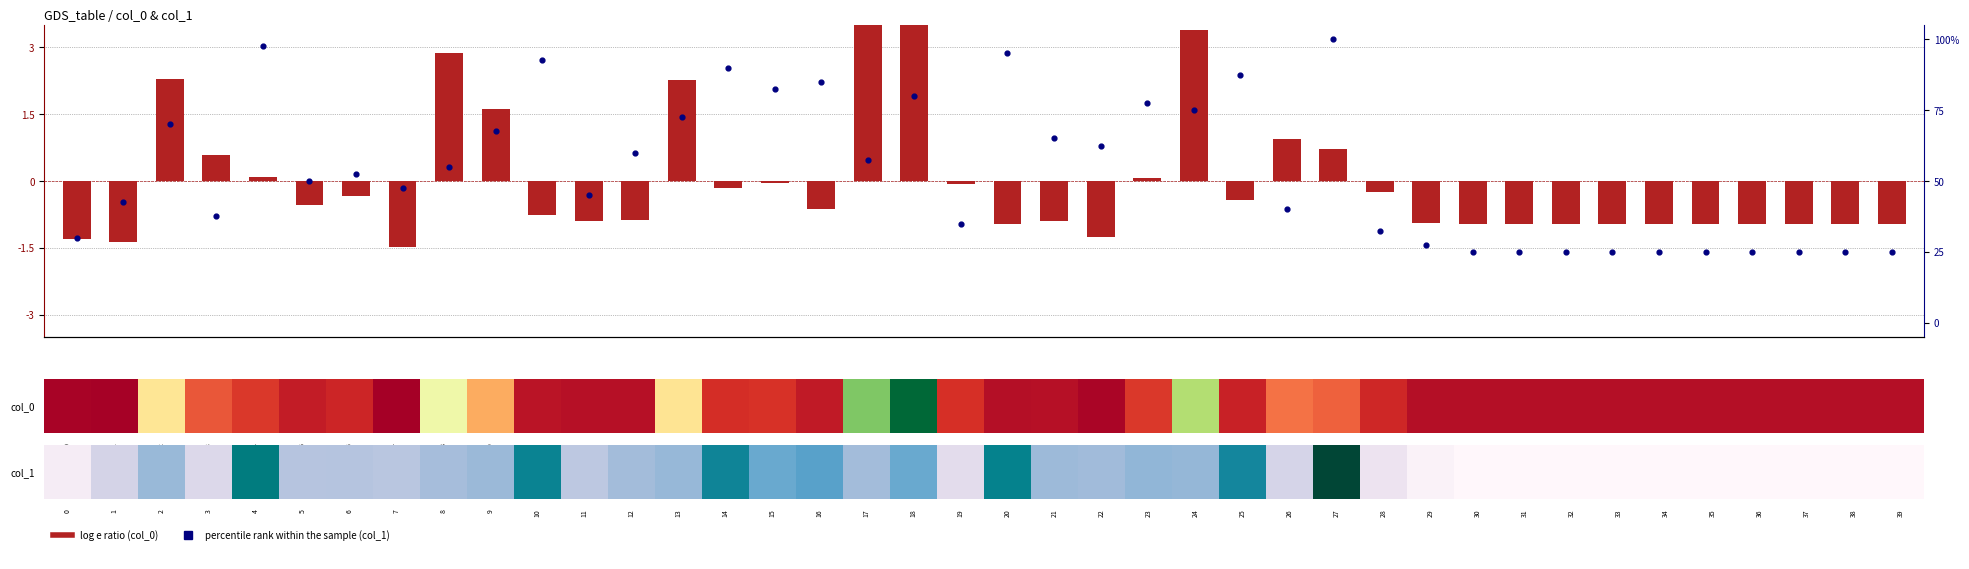

How many categories are shown in the chart?

40